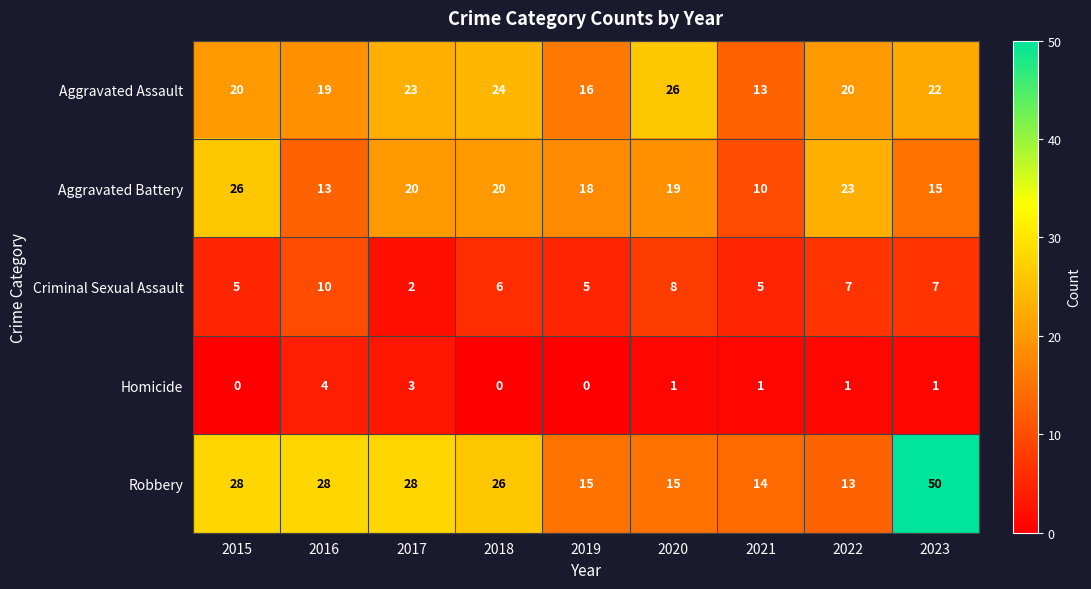

What is the total value across all series at 2020?

69